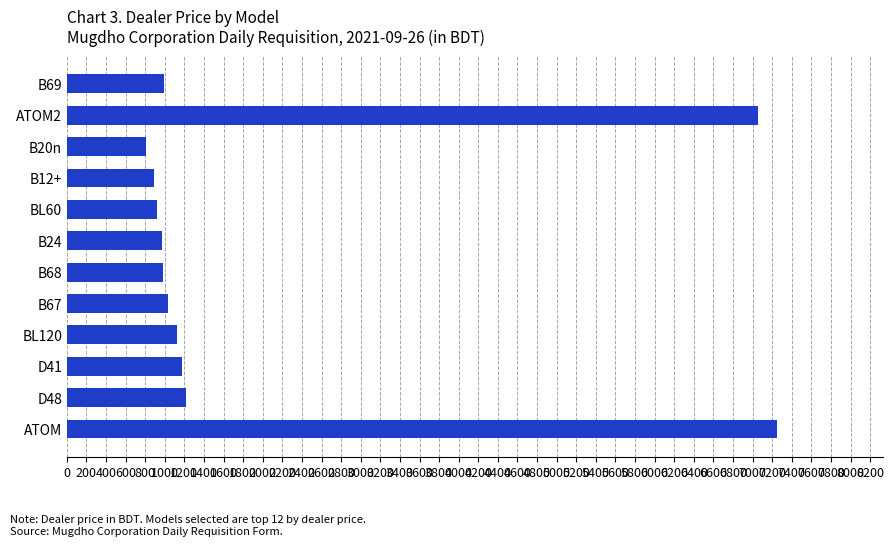

Which category has the lowest value across all series?

B20n